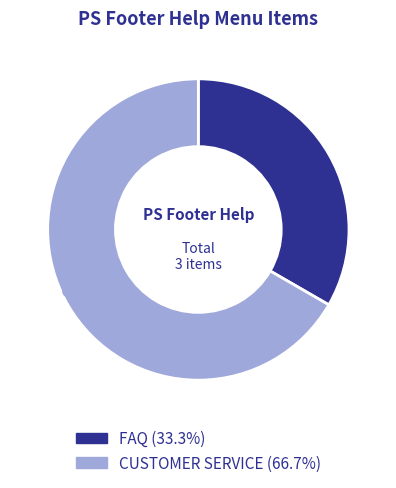

Is it true that CUSTOMER SERVICE is 81% of the pie?

False